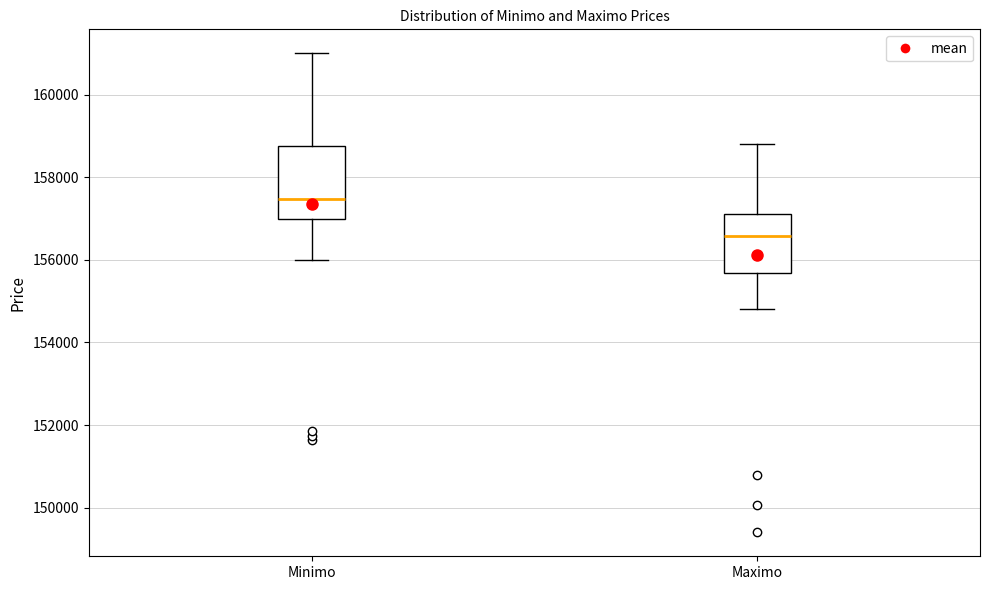

Reading left to right, read every box against the y-axis: the position of its median line, the range the box covers, and the ends of its whiskers. The values are not printed on the chart, so give them approximately, as read against the axis.

Minimo: median 157400, box 157000 to 158800, whiskers 156000 to 161000
Maximo: median 156600, box 155600 to 157200, whiskers 154800 to 158800